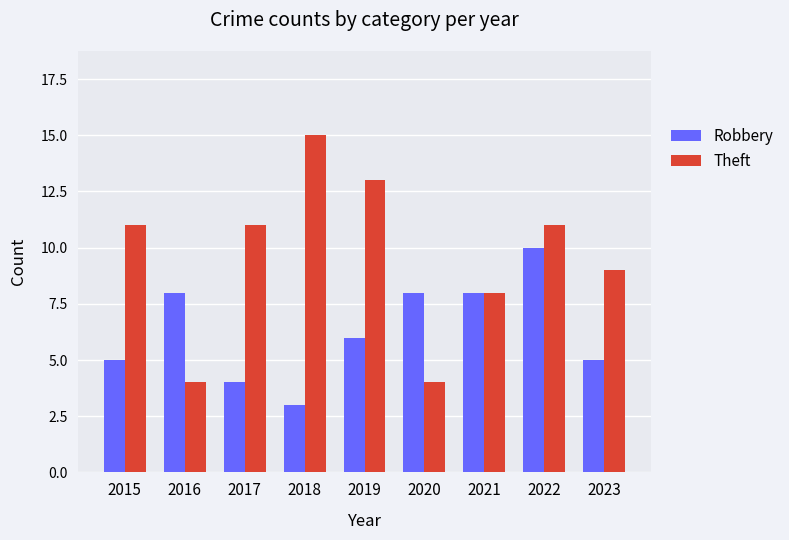

True or false: Theft has a value of 12 at 2021.

False